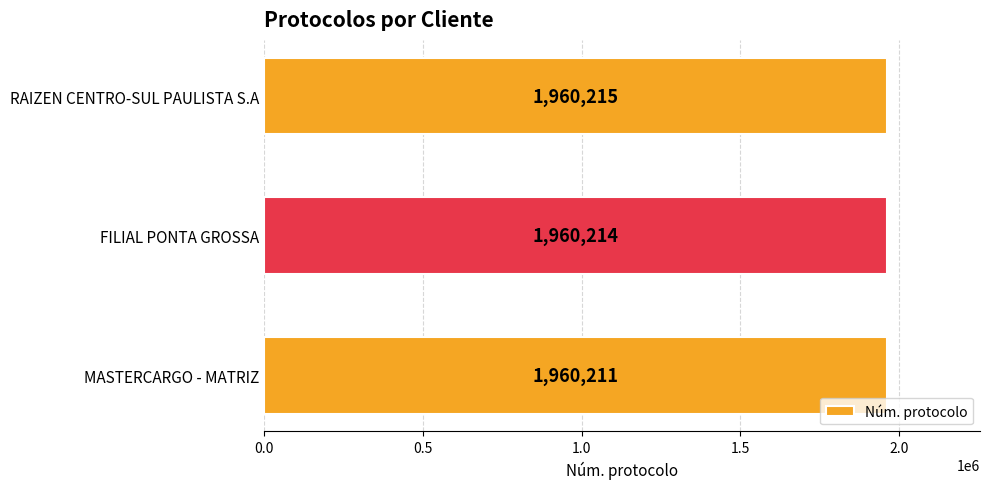

Reading bottom to top, list all the values displayed in this chart.

MASTERCARGO - MATRIZ=1960211	FILIAL PONTA GROSSA=1960214	RAIZEN CENTRO-SUL PAULISTA S.A=1960215